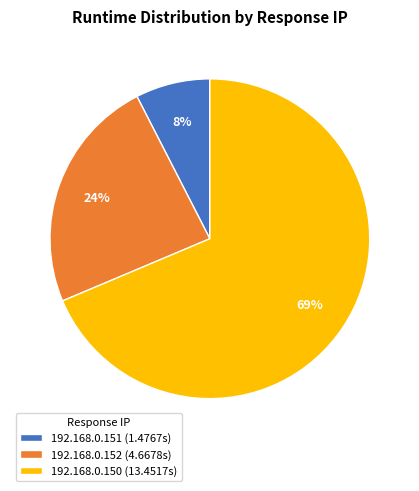

To the nearest percent, what portion does 192.168.0.152 represent?

24%